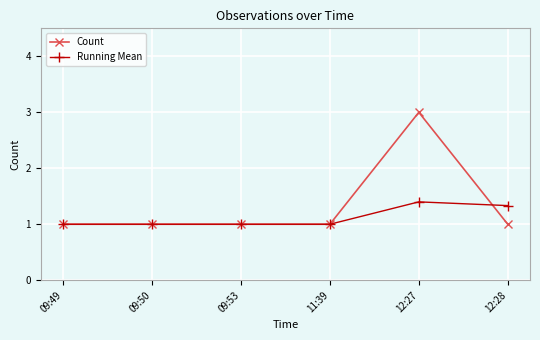

Which category has the highest value across all series?

12:27